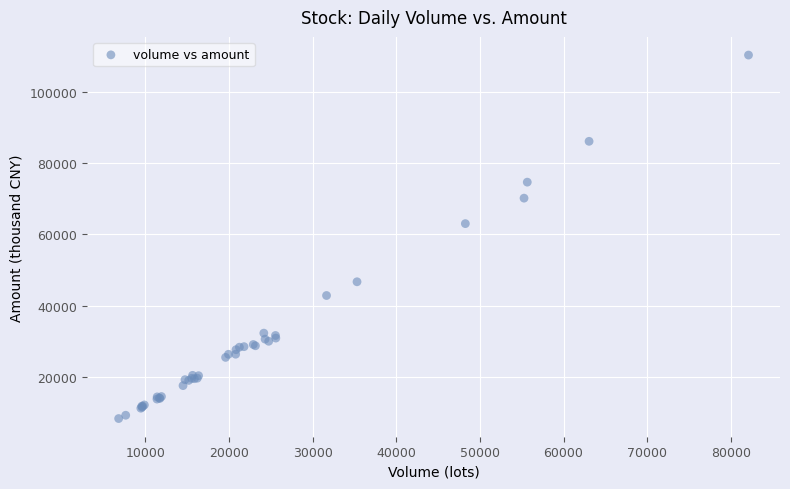

What Y value in the scatter plot is closest to 59274?

62973.9